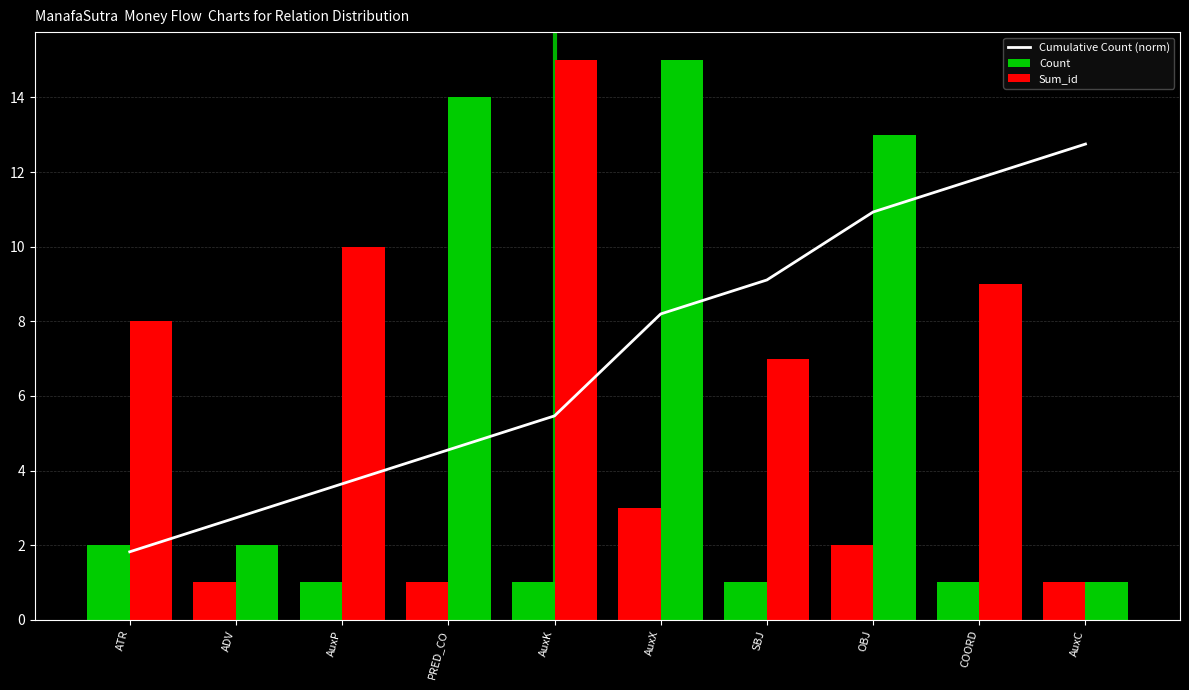

What is the label of the 1st bar from the right?

AuxC